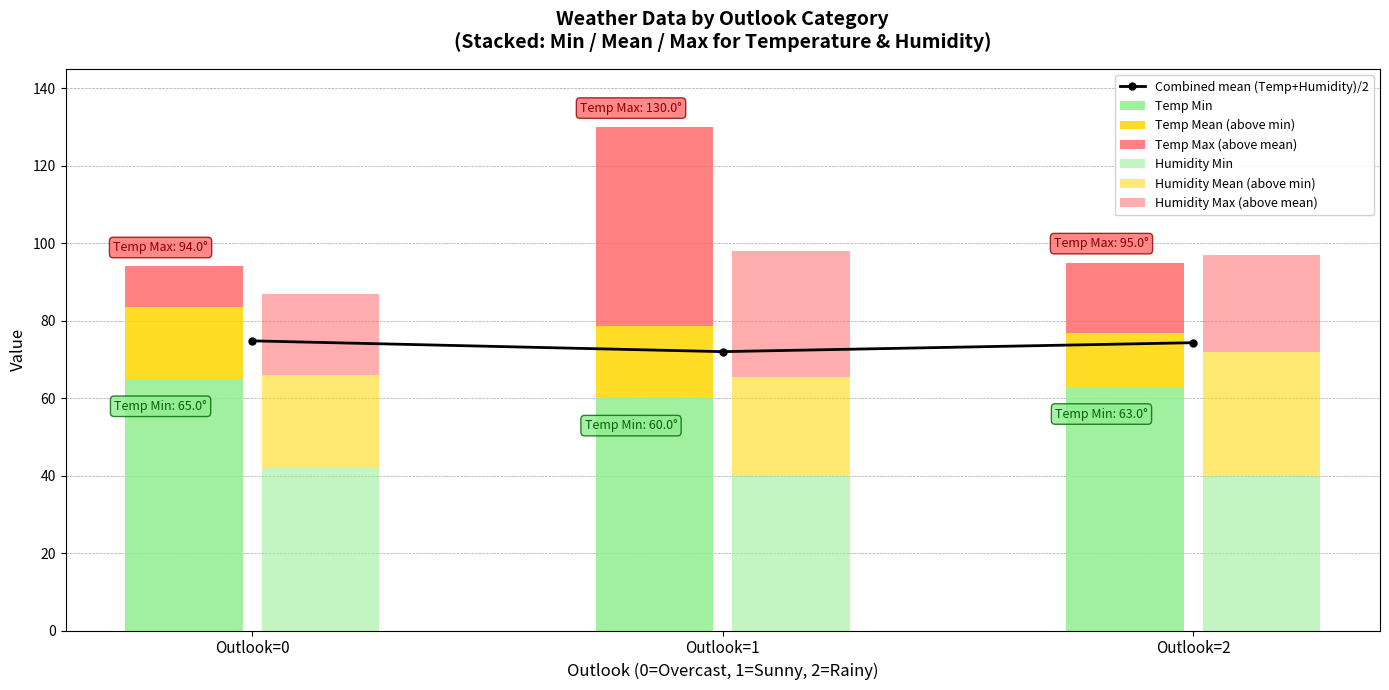

The value of Combined mean (Temp+Humidity)/2 at Outlook=0 is 74.8. True or false?

True